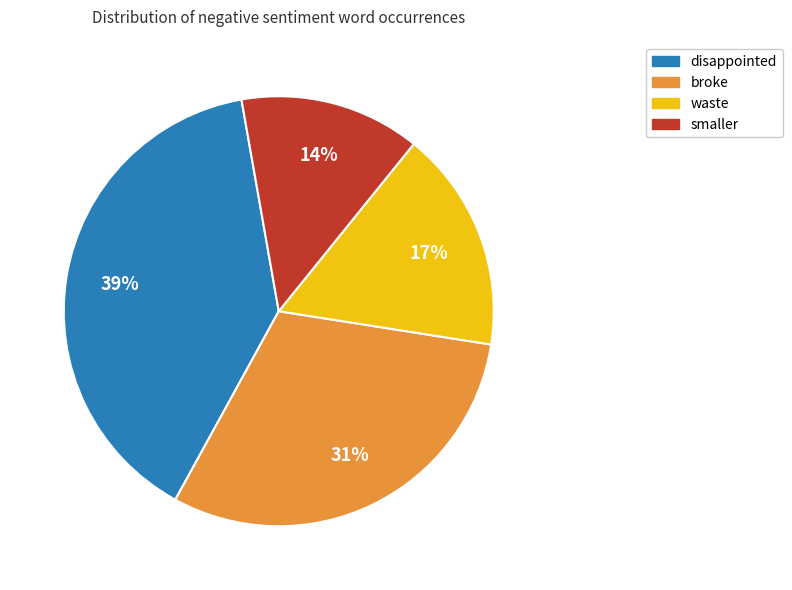

Is there a majority slice in this chart?

No